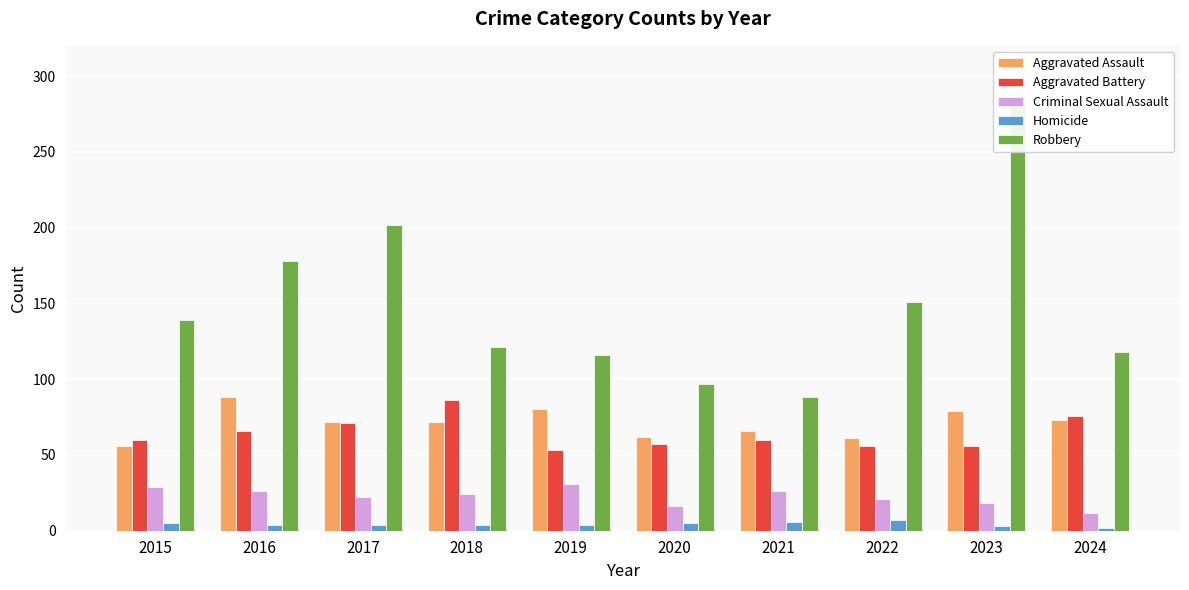

Is it true that Aggravated Assault equals 56 at 2015?

True